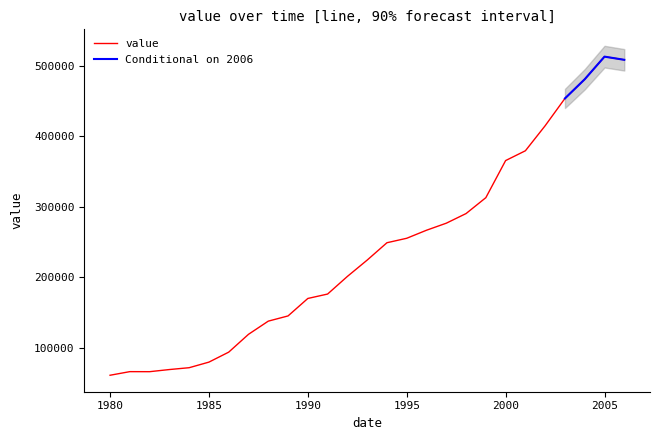

What is the value of the 12th point from the left?

175998